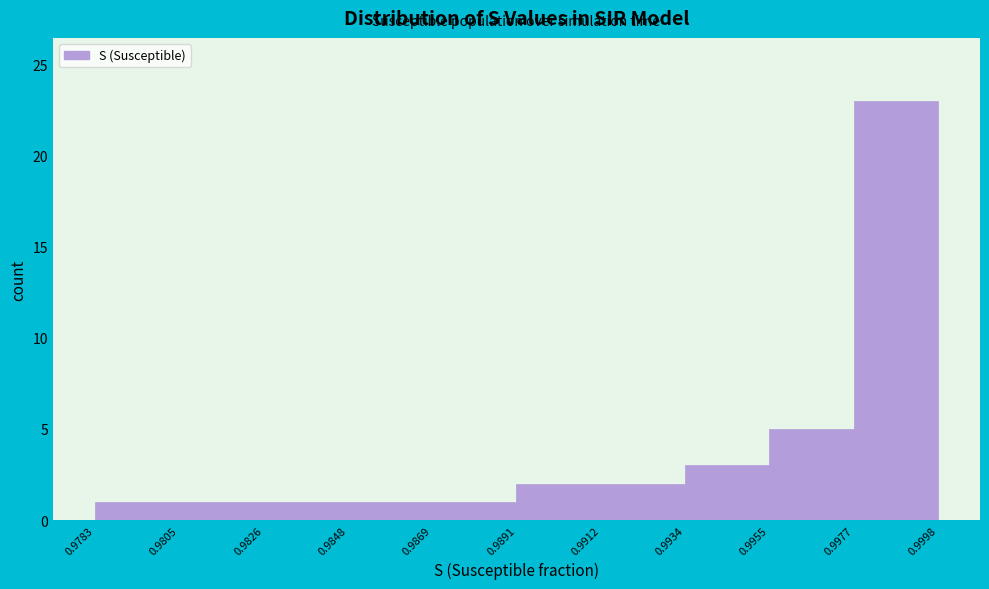

What is the height of the bar covering 0.9891 to 0.9912 on the x-axis? The values are not printed on the chart, so give them approximately, as read against the axis.

2